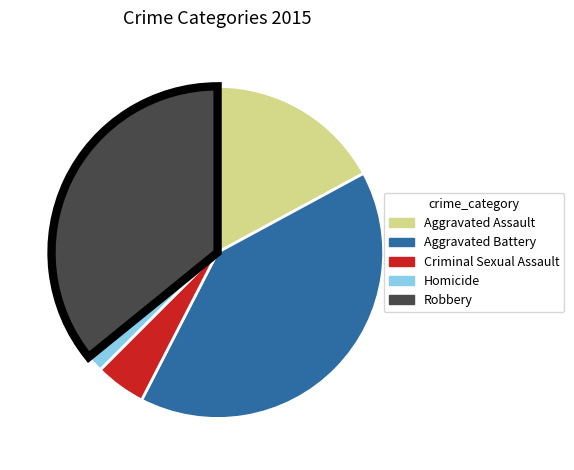

Rank the categories by value from lowest to highest.

Homicide, Criminal Sexual Assault, Aggravated Assault, Robbery, Aggravated Battery